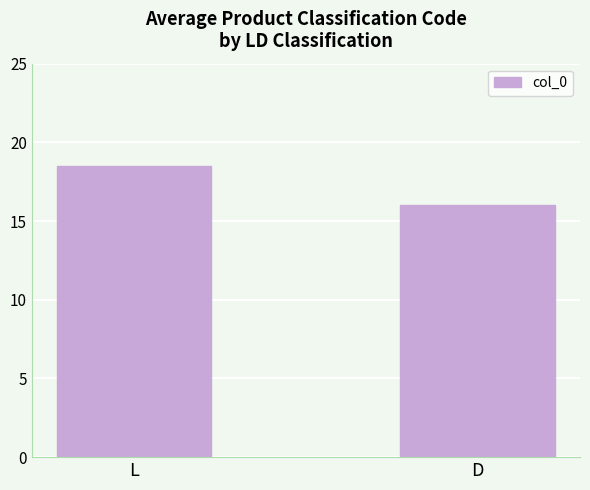

What is the difference between the values at L and D?

2.5